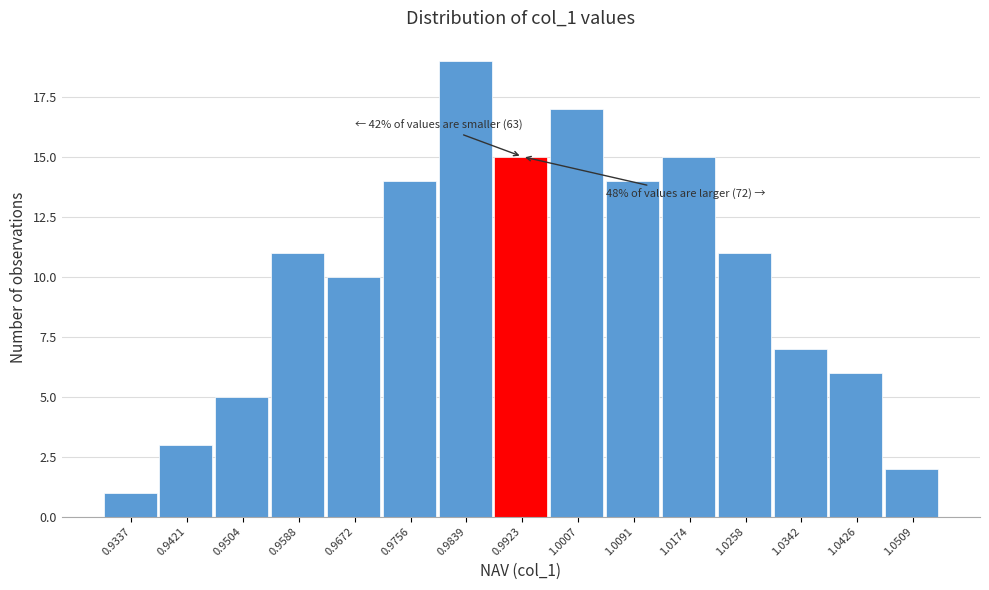

Reading left to right, what are all the values shown in this chart?

0.9337=1	0.9421=3	0.9504=5	0.9588=11	0.9672=10	0.9756=14	0.9839=19	0.9923=15	1.0007=17	1.0091=14	1.0174=15	1.0258=11	1.0342=7	1.0426=6	1.0509=2